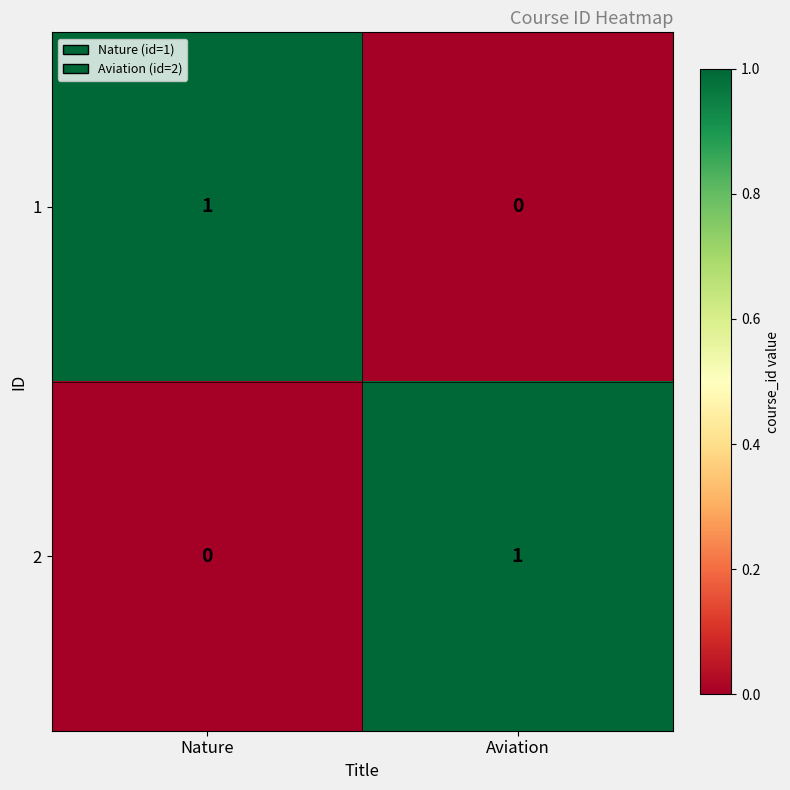

At which label is 2 closest to 0?

Nature